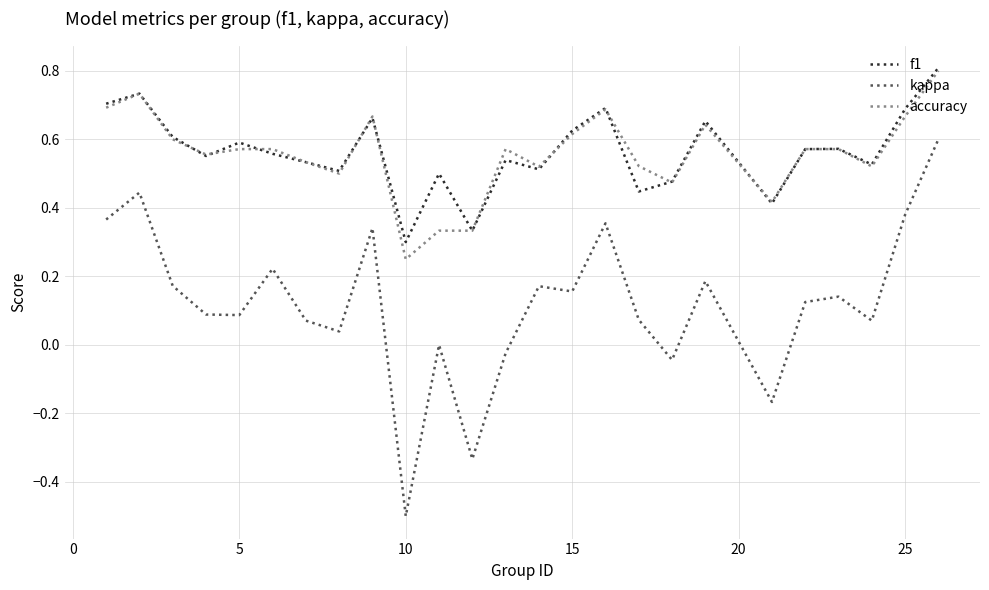

In kappa, how many points are lower than both neighbors (excluding endpoints)?

8